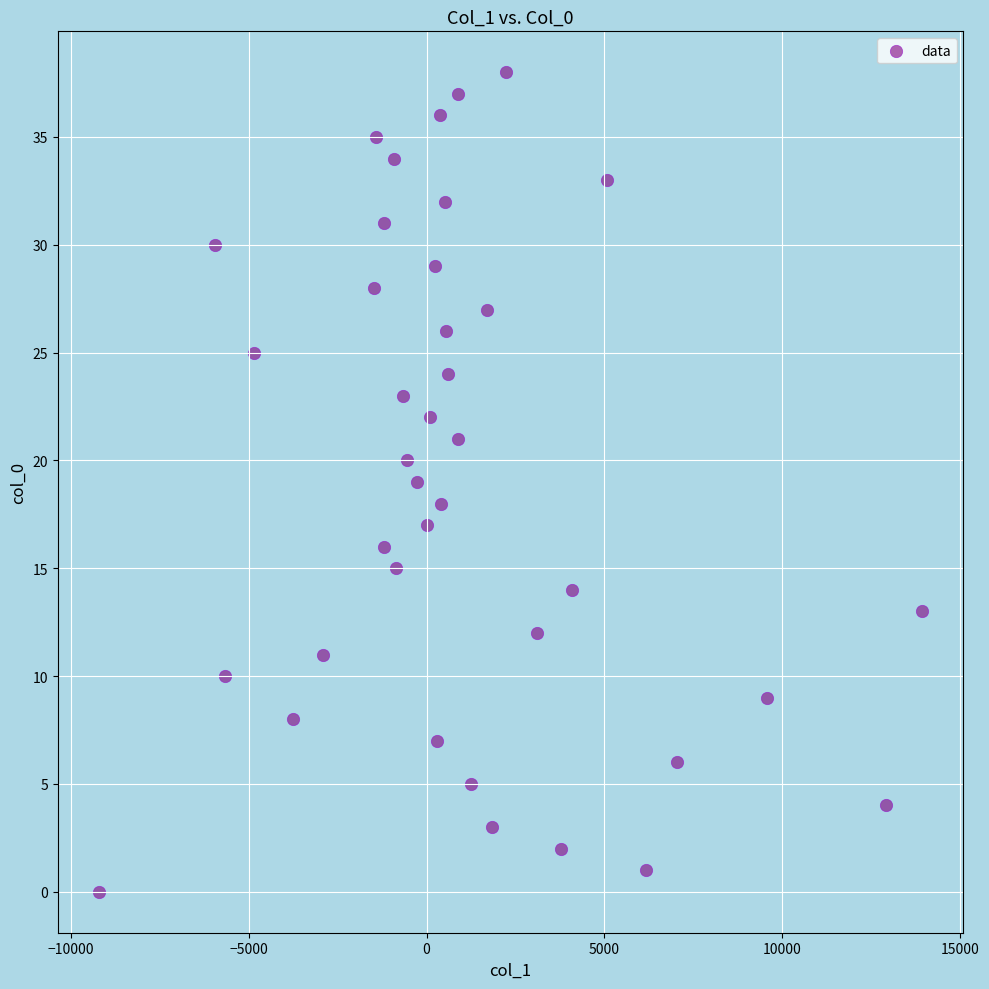

What is the range of Y values (max minus min)?

38